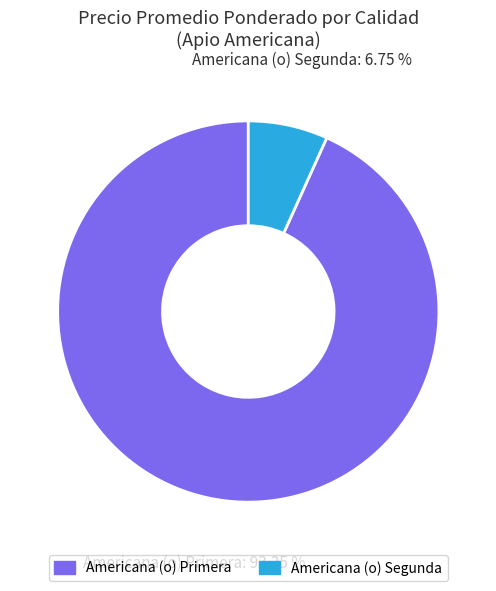

What is the ratio of the value at Americana (o) Primera to the value at Americana (o) Segunda?

13.8